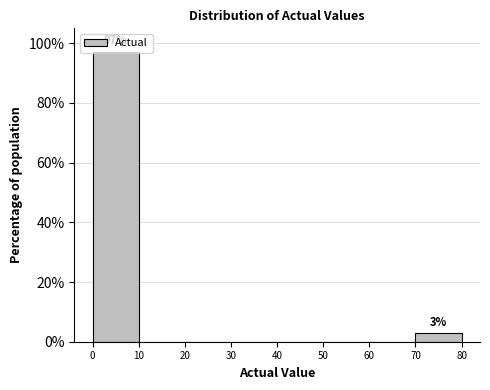

Which range on the x-axis has the tallest bar?

0 to 10